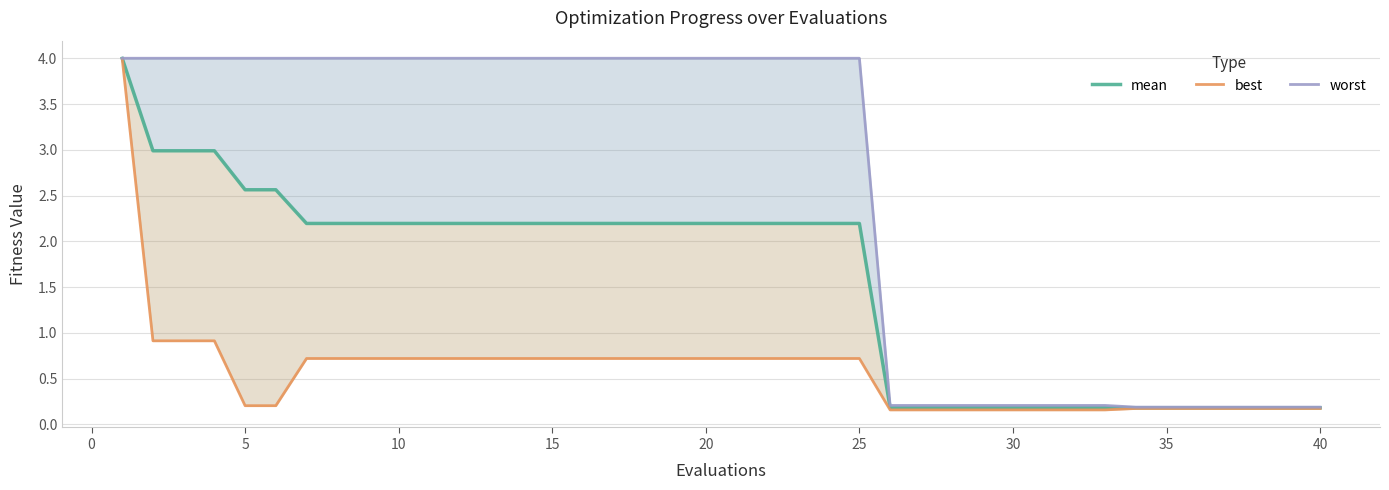

What is the difference between the maximum and minimum values in the worst series?

3.8